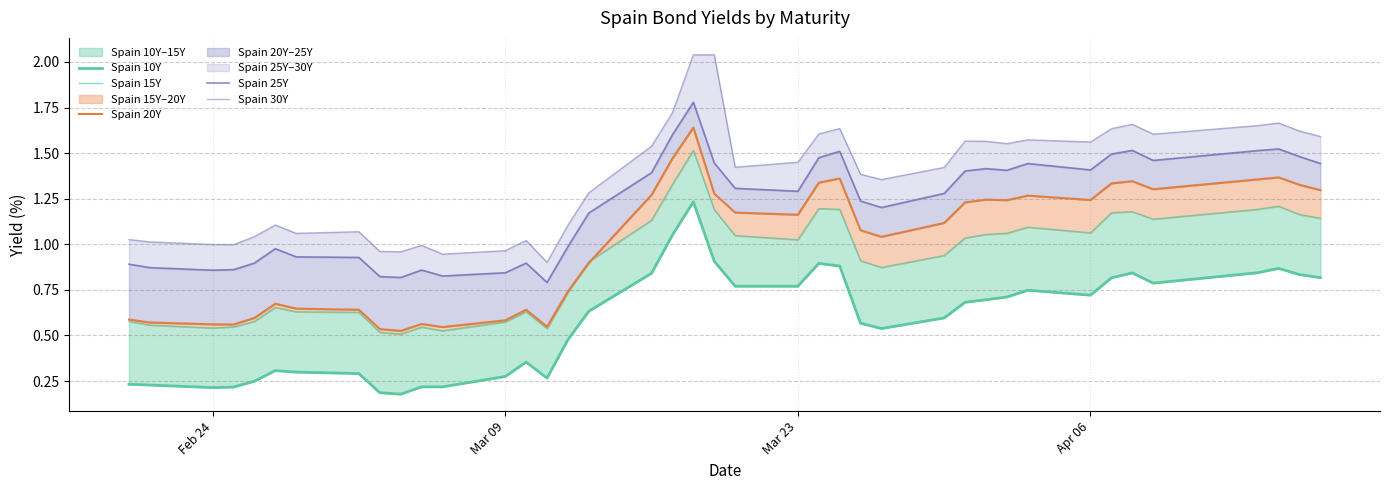

How many values in the Spain 20Y series exceed 1?

23